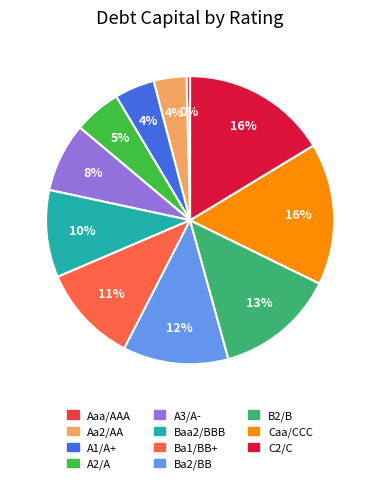

What percentage is the Caa/CCC slice, to the nearest percent?

16%